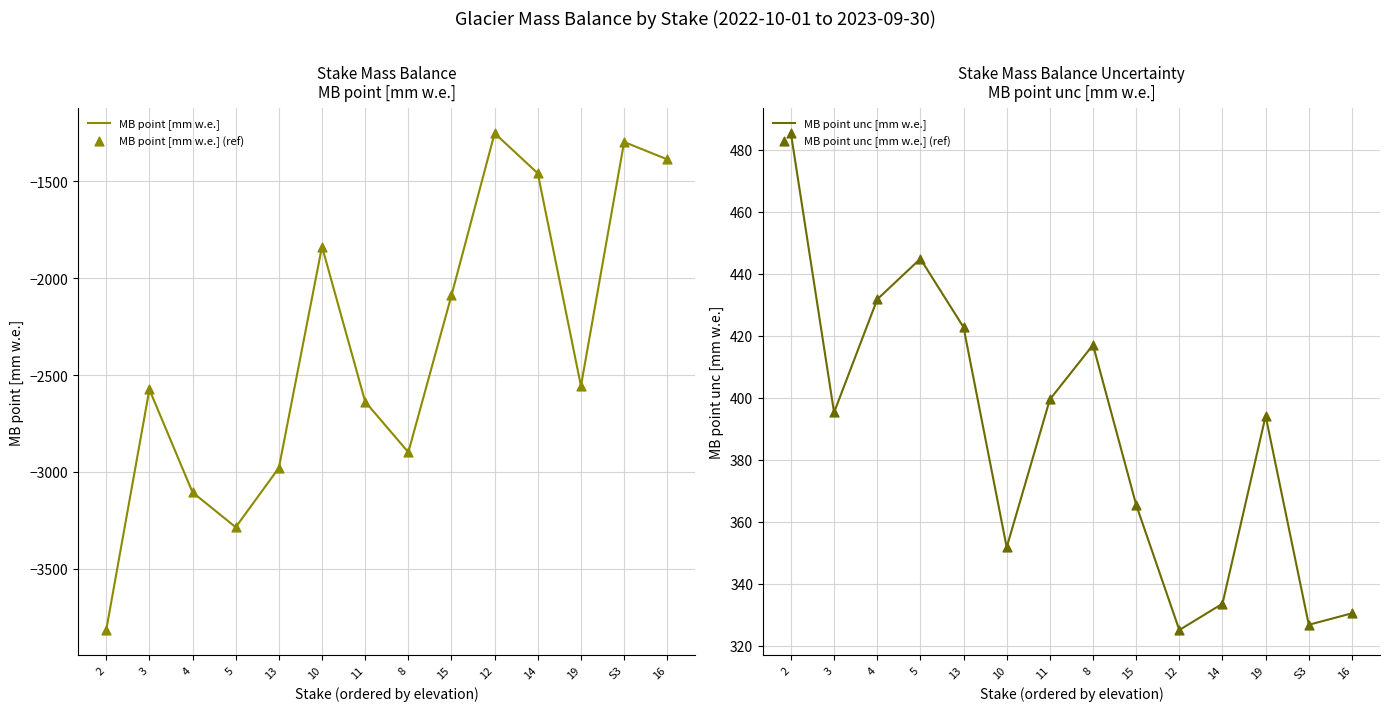

What is the total value across all series at 3?

-4357.4